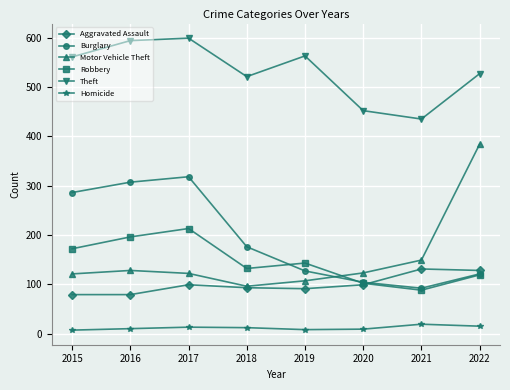

What is the difference between the maximum and minimum values in the Aggravated Assault series?

52